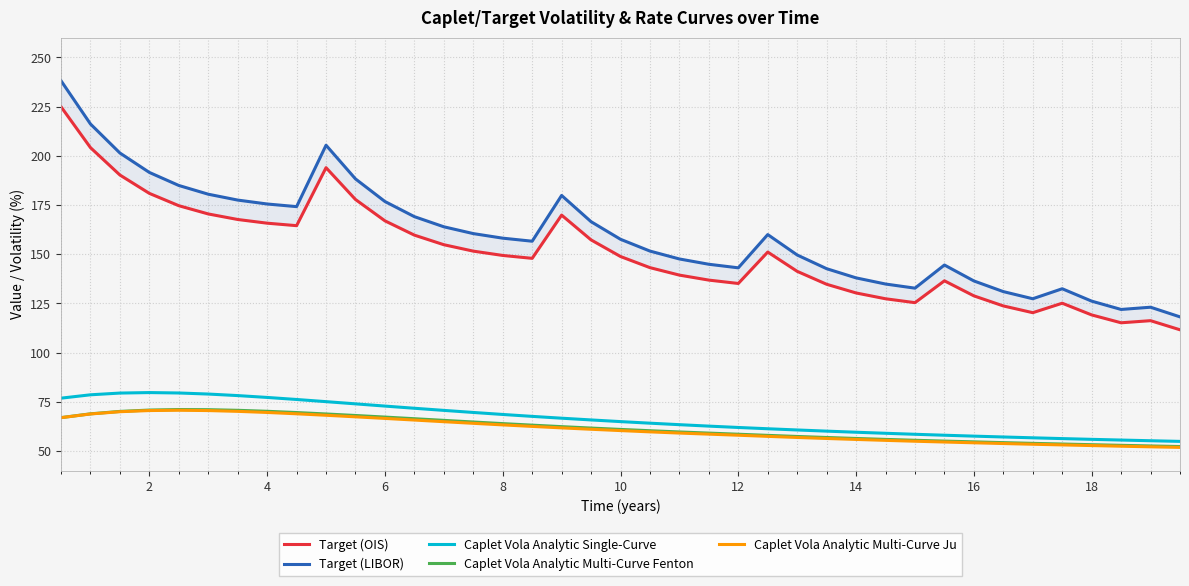

The Caplet Vola Analytic Single-Curve series shows 84.5 at 12. True or false?

False